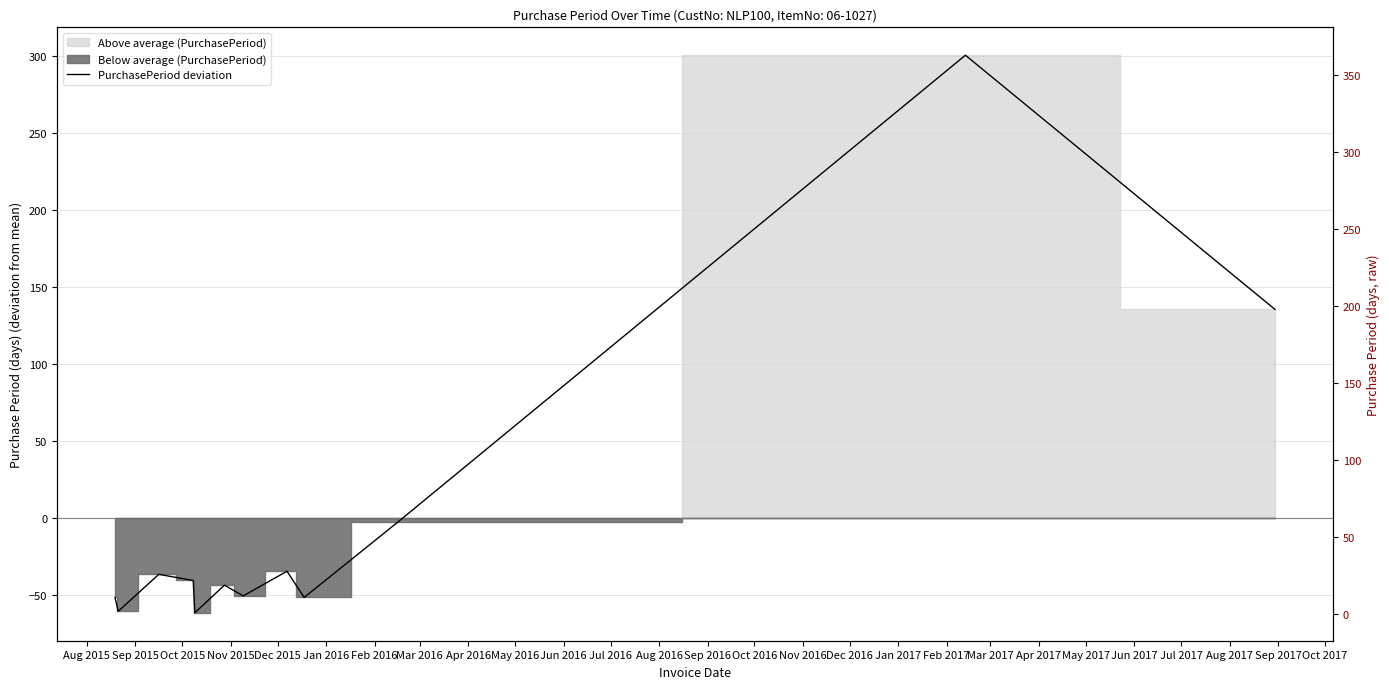

What is the difference between the maximum and minimum values?

362.0